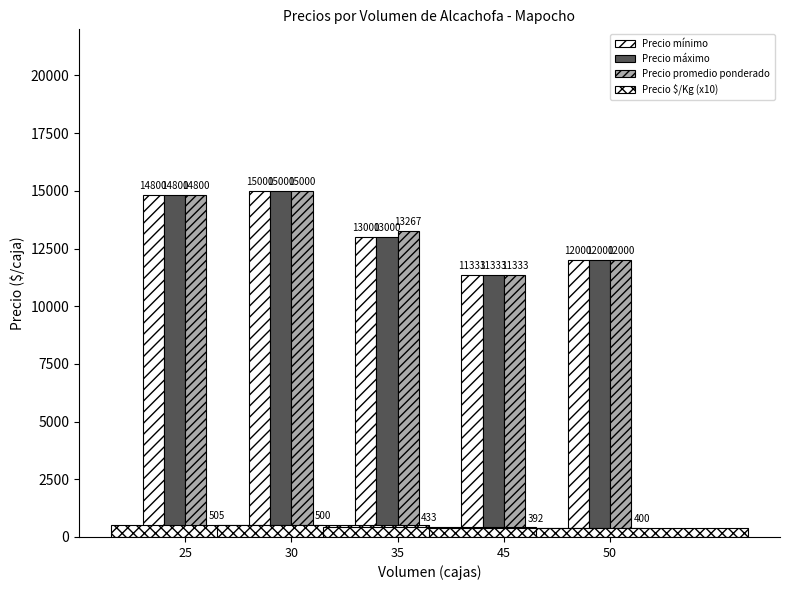

At 35, list the series in order from largest to smallest.

Precio promedio ponderado, Precio mínimo, Precio máximo, Precio $/Kg (x10)